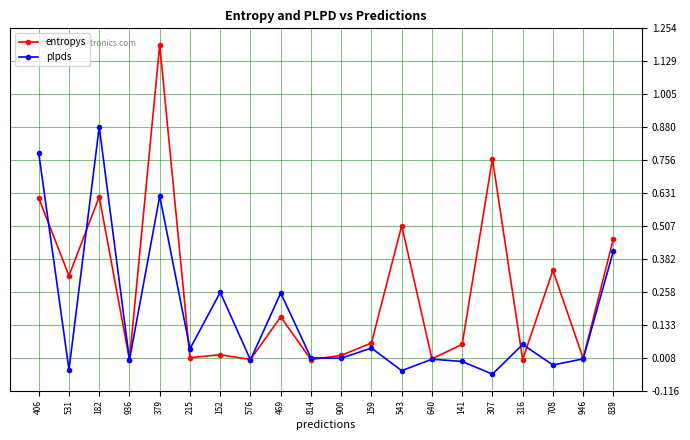

True or false: plpds has a value of 0.0 at 640.

True